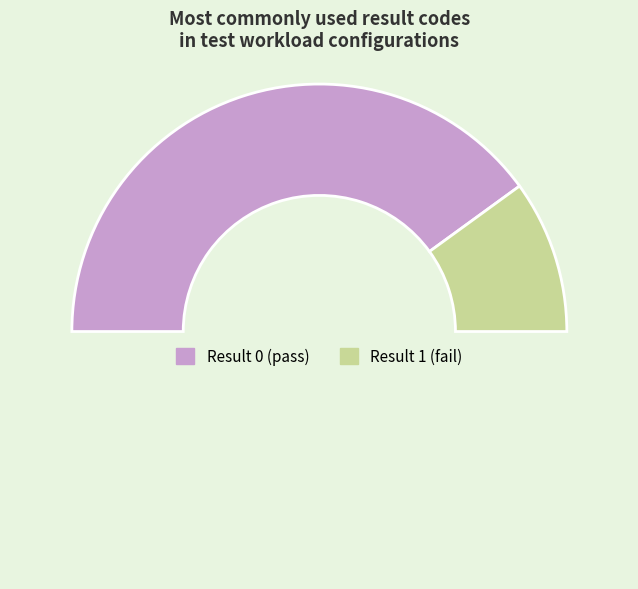

How many segments does this pie chart have?

3